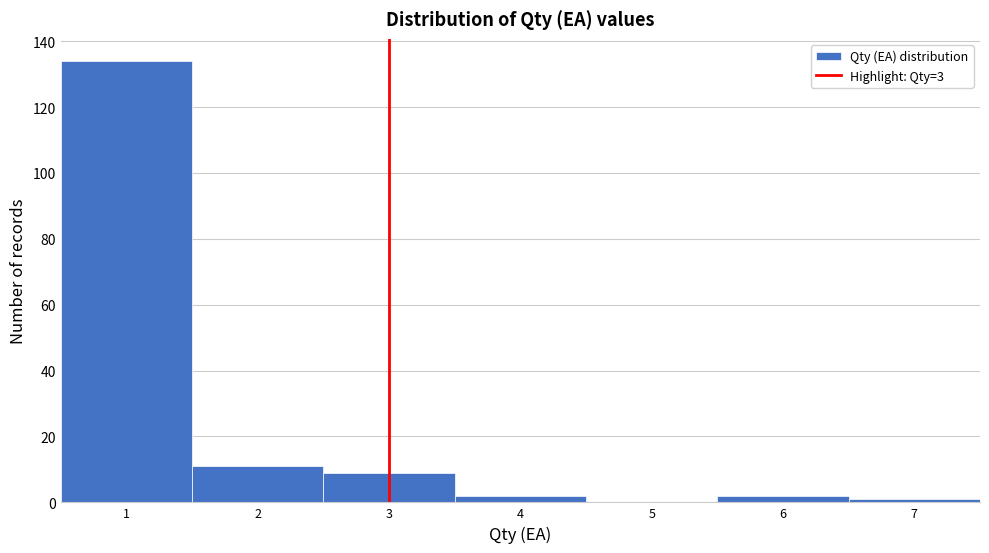

Reading left to right, list every bar in this chart as the range it spans on the x-axis followed by its height. The values are not printed on the chart, so give them approximately, as read against the axis.

0.5 to 1.5: 134
1.5 to 2.5: 12
2.5 to 3.5: 10
3.5 to 4.5: 2
4.5 to 5.5: 0
5.5 to 6.5: 2
6.5 to 7.5: under 2